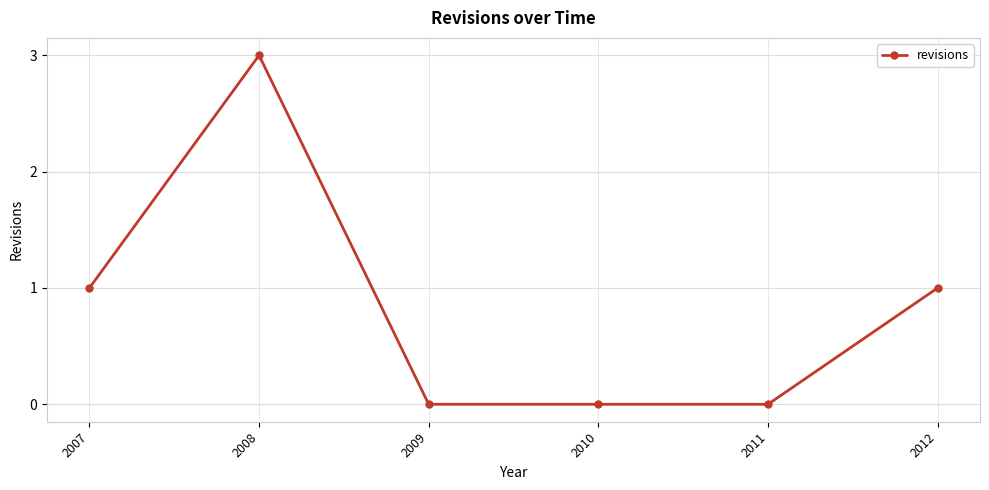

What value does the data have at 2008?

3